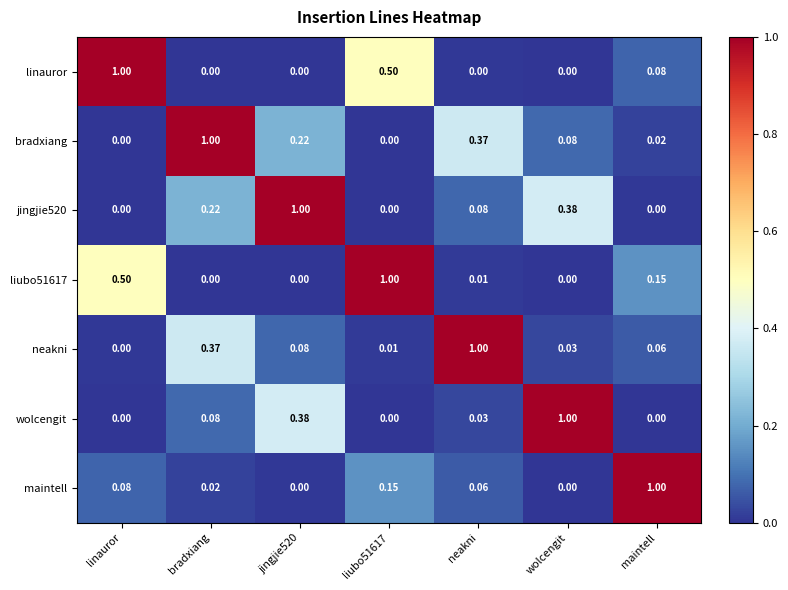

Which series has the largest total across all categories?

bradxiang